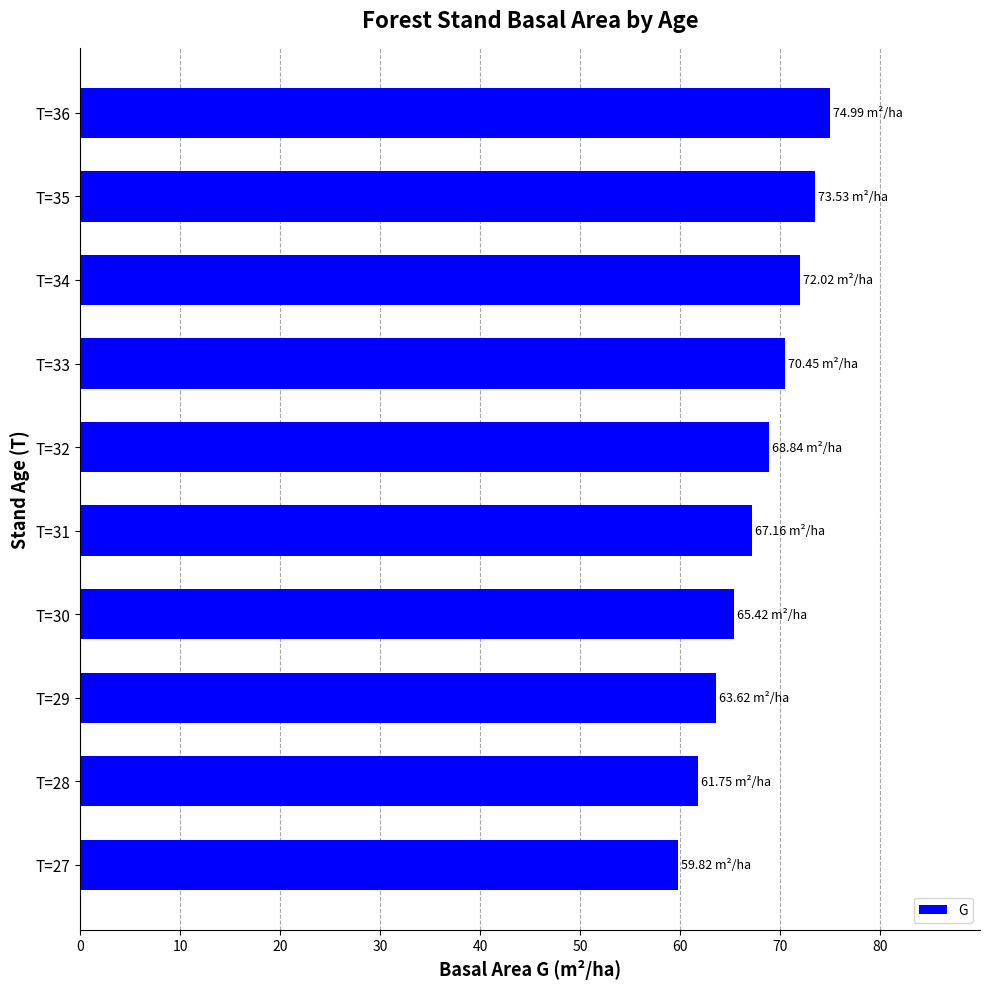

How many bars are there in total?

10